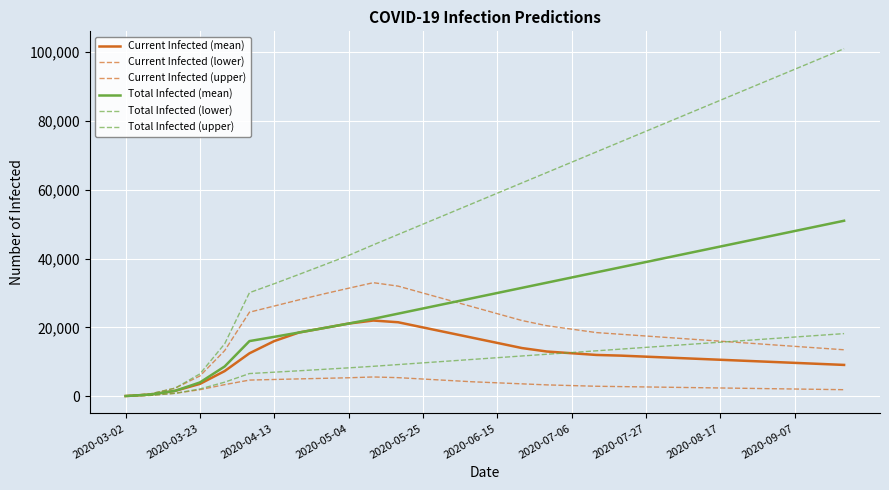

At how many categories does at least one series exceed 84029?

6